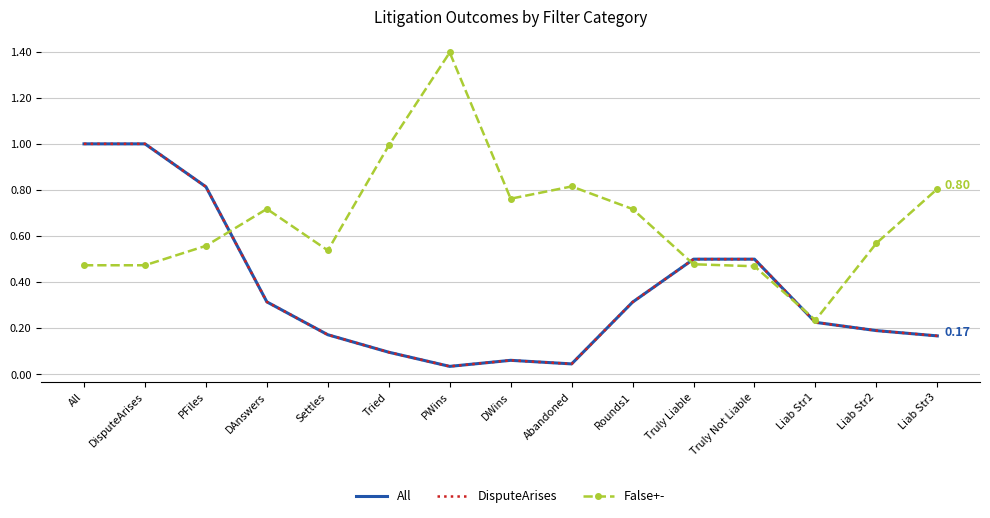

Is this an area chart (filled region under the line)?

No